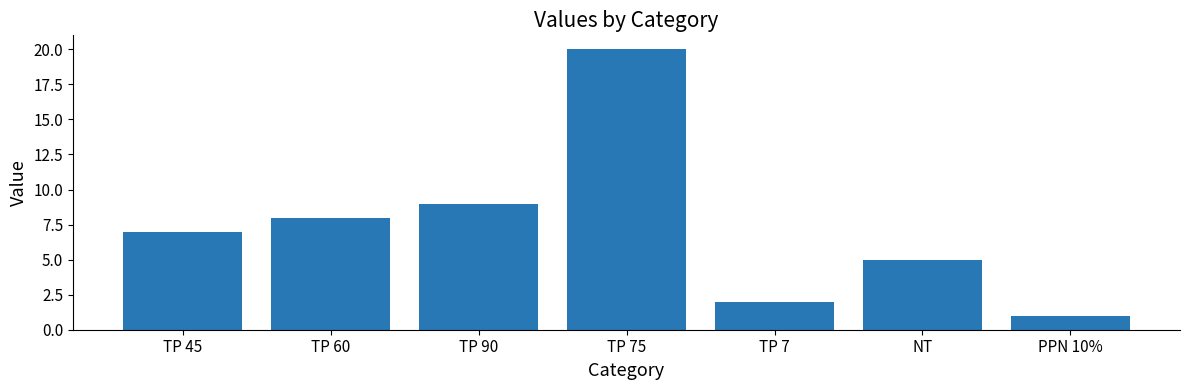

What is the value of the 5th bar from the left?

2